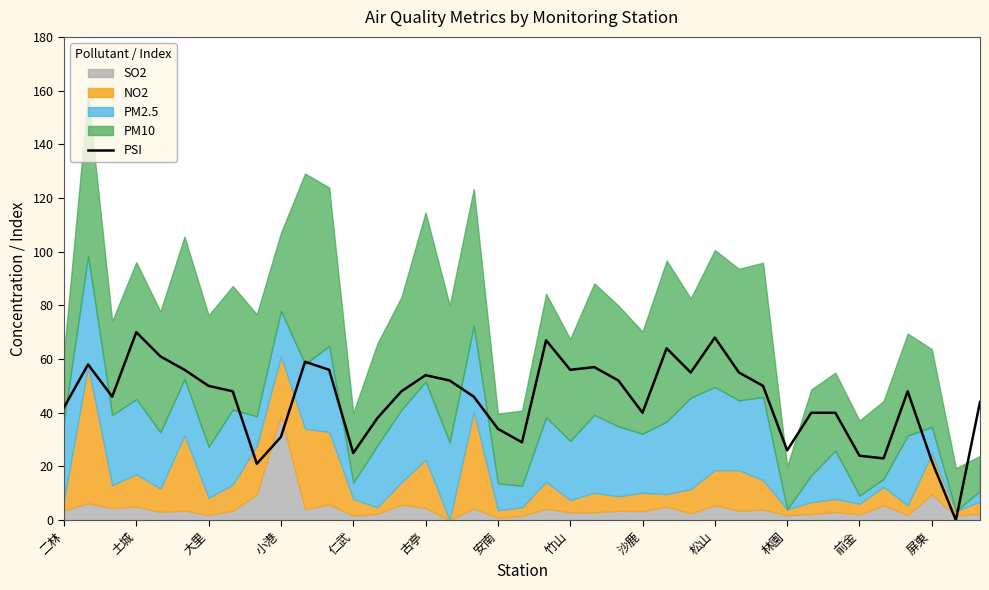

What is the difference between the maximum and second lowest values?

49